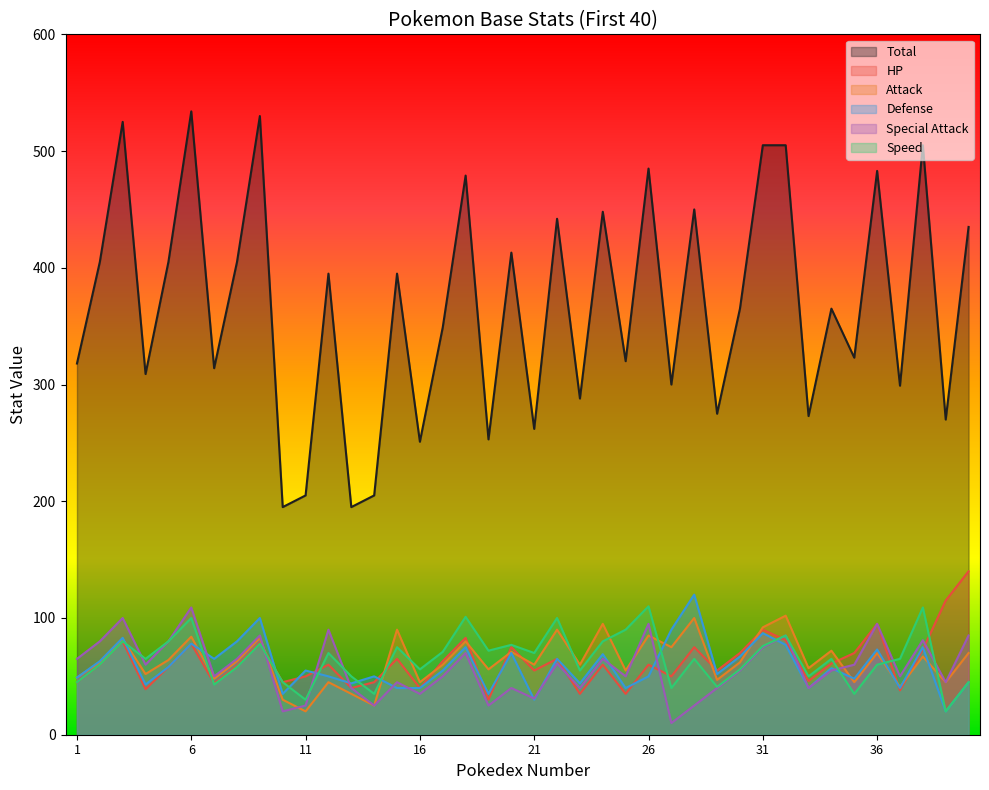

Reading left to right, what are all the values shown in this chart?

HP: 45	60	80	39	58	78	44	59	79	45	50	60	40	45	65	40	63	83	30	75	55	65	35	60	35	60	50	75	55	70	90	81	46	61	70	95	38	73	115	140
Attack: 49	62	82	52	64	84	48	63	83	30	20	45	35	25	90	45	60	80	56	71	60	90	60	95	55	85	75	100	47	62	92	102	57	72	45	70	41	67	45	70
Defense: 49	63	83	43	58	78	65	80	100	35	55	50	44	50	40	40	55	75	35	70	30	65	44	69	40	50	90	120	52	67	87	77	40	57	48	73	40	75	20	45
Special Attack: 65	80	100	60	80	109	50	65	85	20	25	90	40	25	45	35	50	70	25	40	31	61	40	65	50	95	10	25	40	55	75	85	40	55	60	95	50	81	45	85
Speed: 45	60	80	65	80	100	43	58	78	45	30	70	50	35	75	56	71	101	72	77	70	100	55	80	90	110	40	65	41	56	76	85	50	65	35	60	65	109	20	45
Total: 318	405	525	309	405	534	314	405	530	195	205	395	195	205	395	251	349	479	253	413	262	442	288	448	320	485	300	450	275	365	505	505	273	365	323	483	299	505	270	435